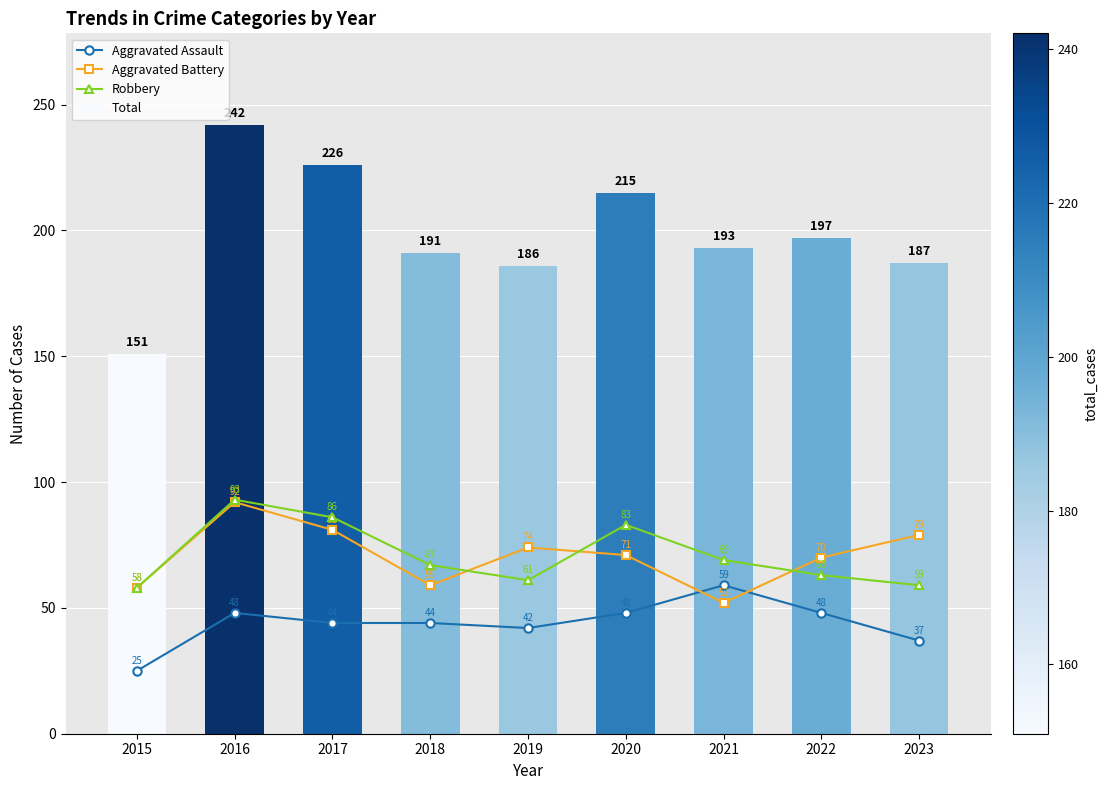

What are all the series names shown in the legend?

Aggravated Assault, Aggravated Battery, Robbery, Total